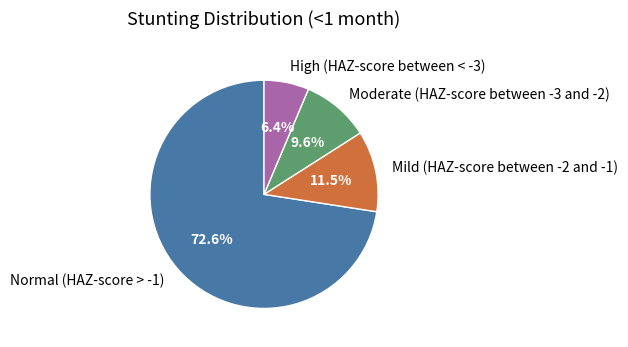

Is Normal (HAZ-score > -1) the majority of the pie?

Yes